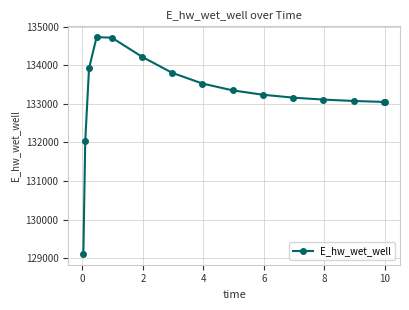

What is the value of the 15th point from the left?

133050.1